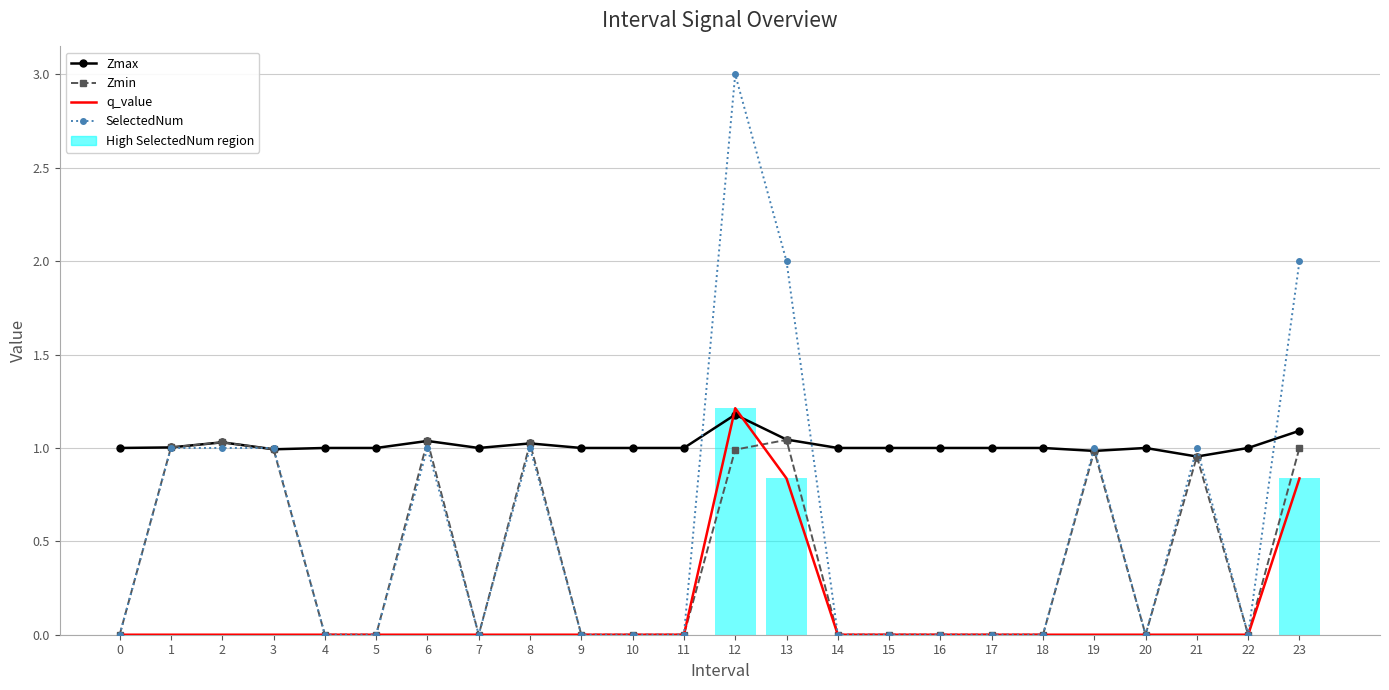

Which series has the widest spread of values?

SelectedNum